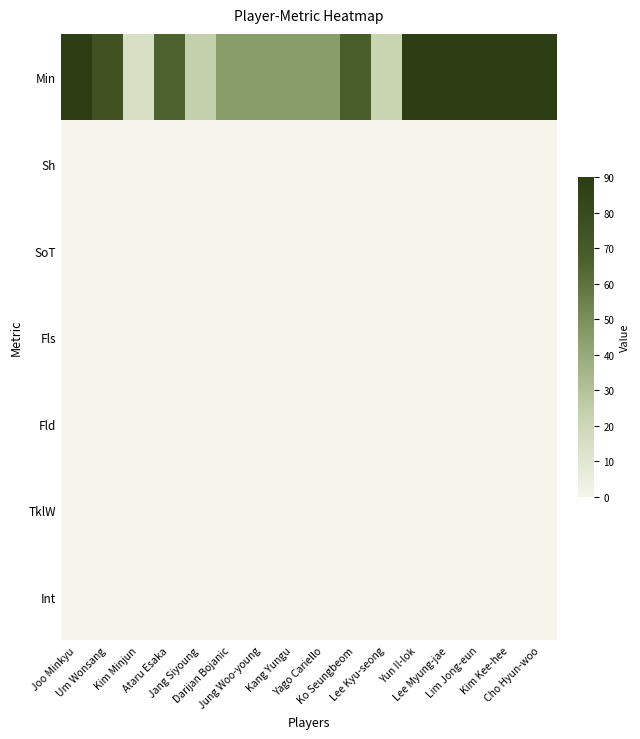

Which series has the widest spread of values?

Min